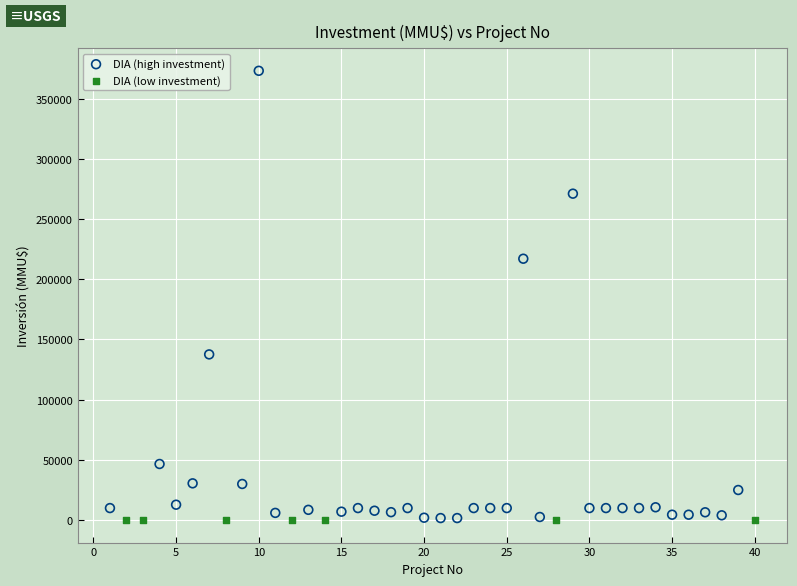

Which series reaches the maximum Y coordinate?

DIA (high investment)